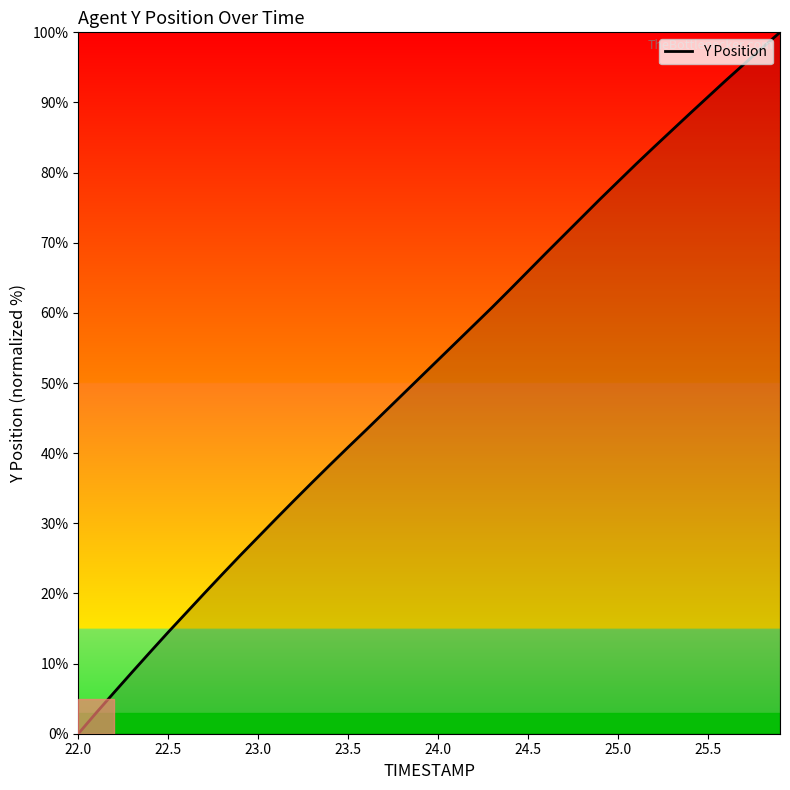

What is the maximum value shown in the chart?

100.0